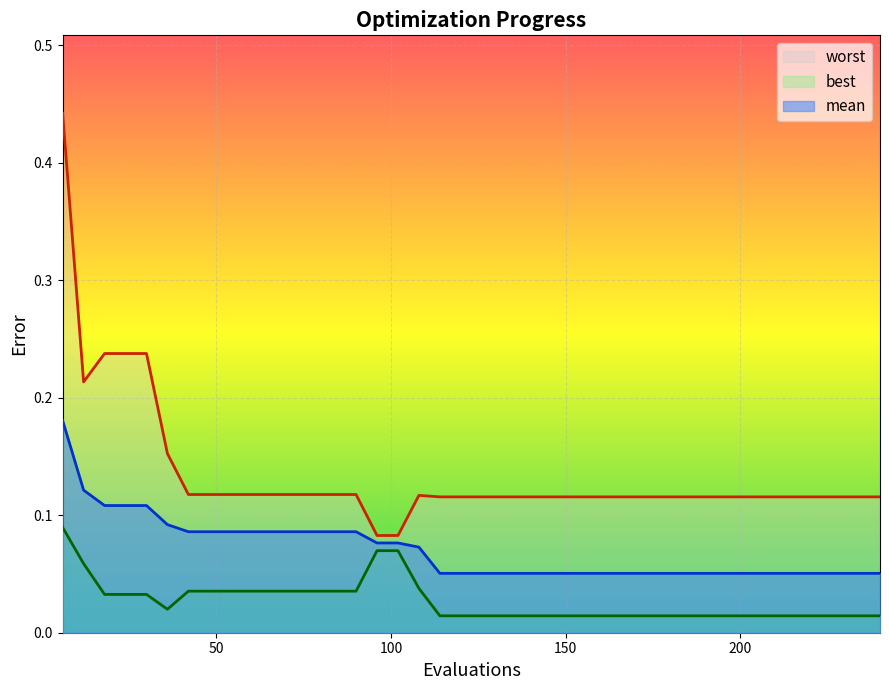

True or false: worst and best intersect in this chart.

False